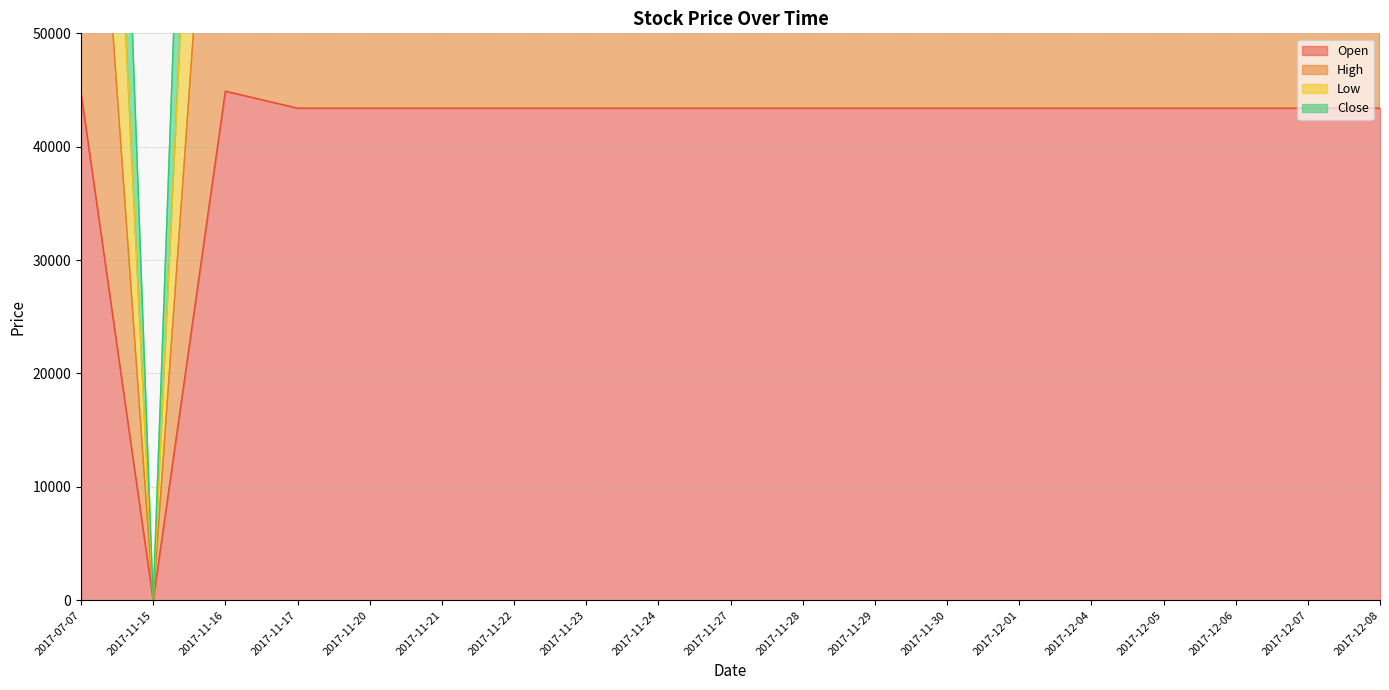

What is the difference between the highest and lowest values at 2017-11-28?

130200